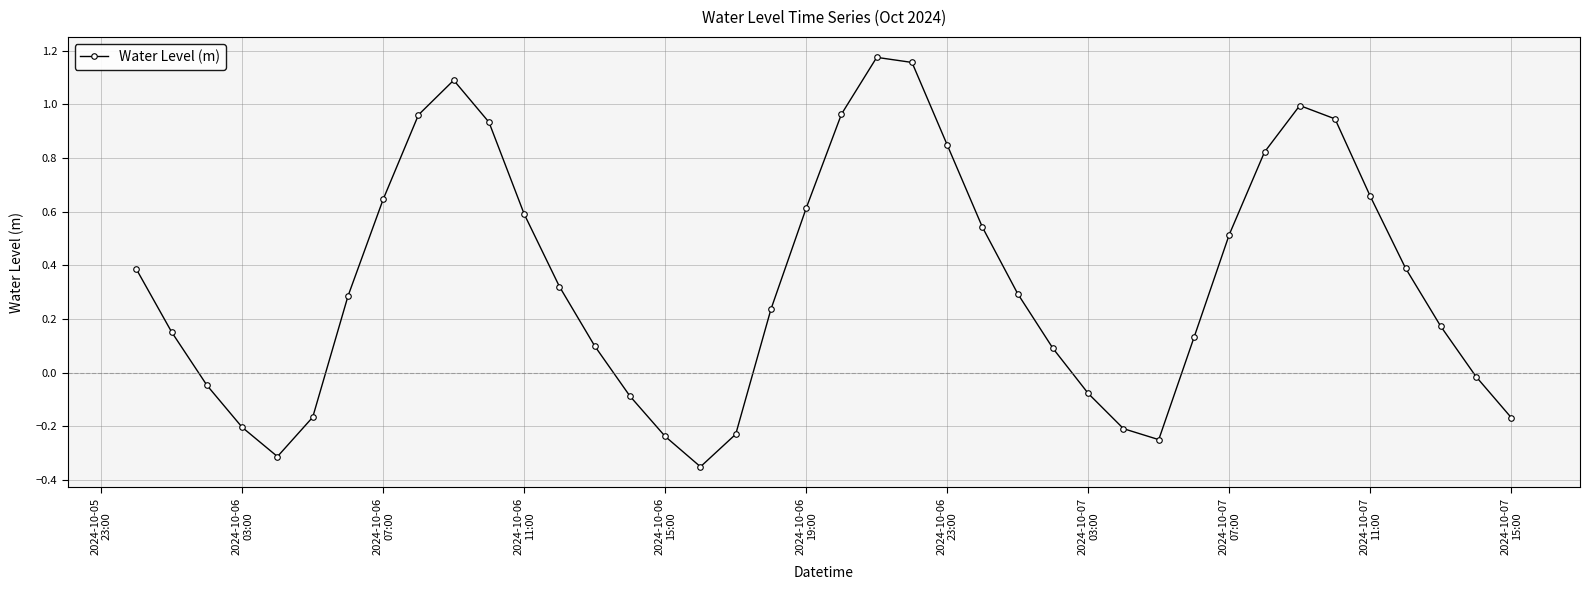

How many interior local valleys (lower than both neighbors) does the data have?

3